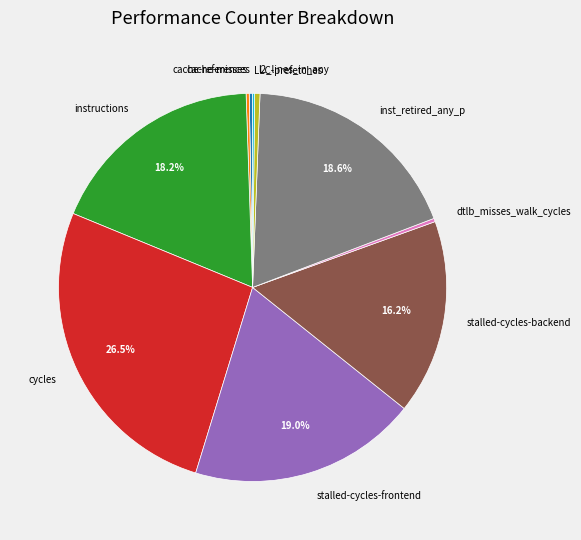

Which category has the biggest portion of the pie?

cycles